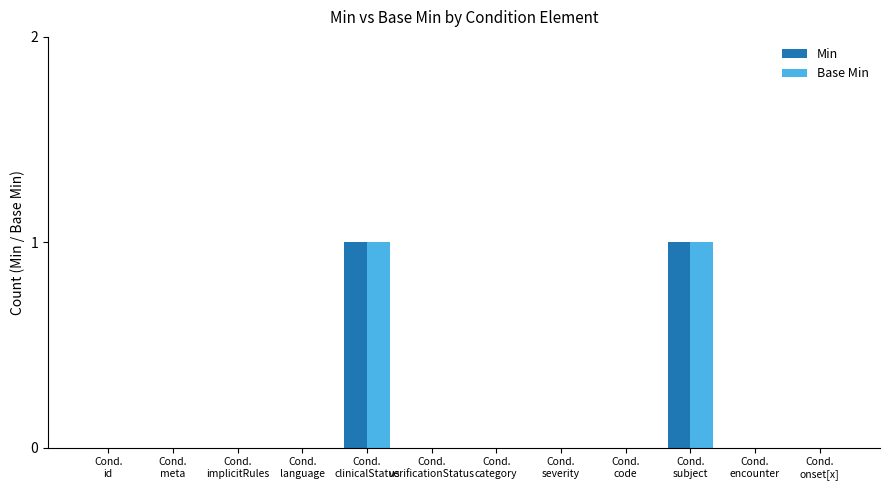

What is the sum of all Base Min values?

2